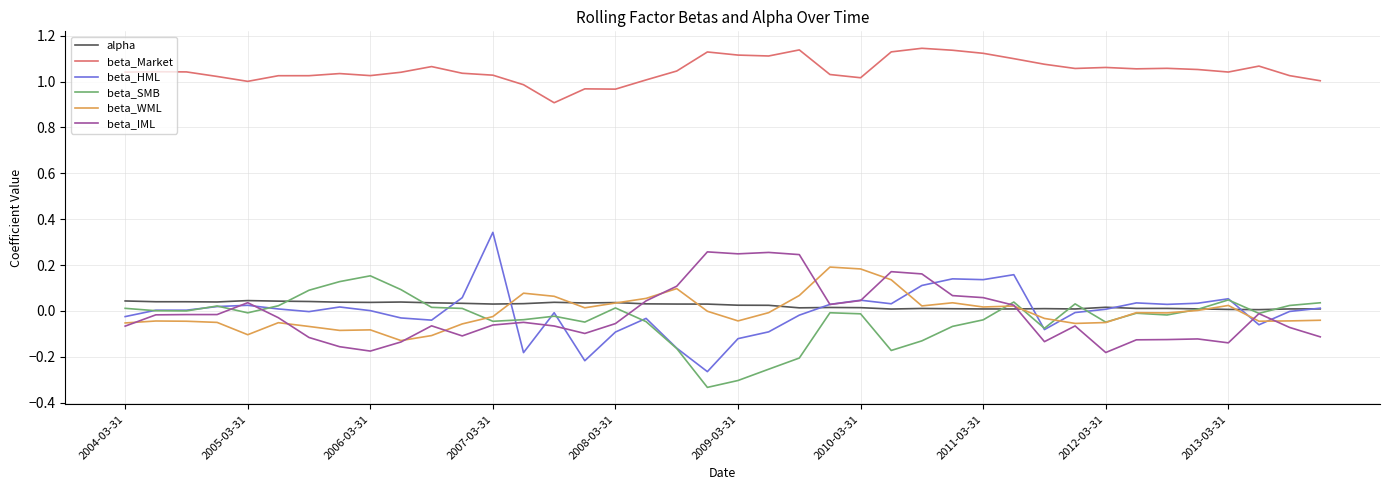

What is the difference between the second highest and minimum values in the beta_HML series?

0.4